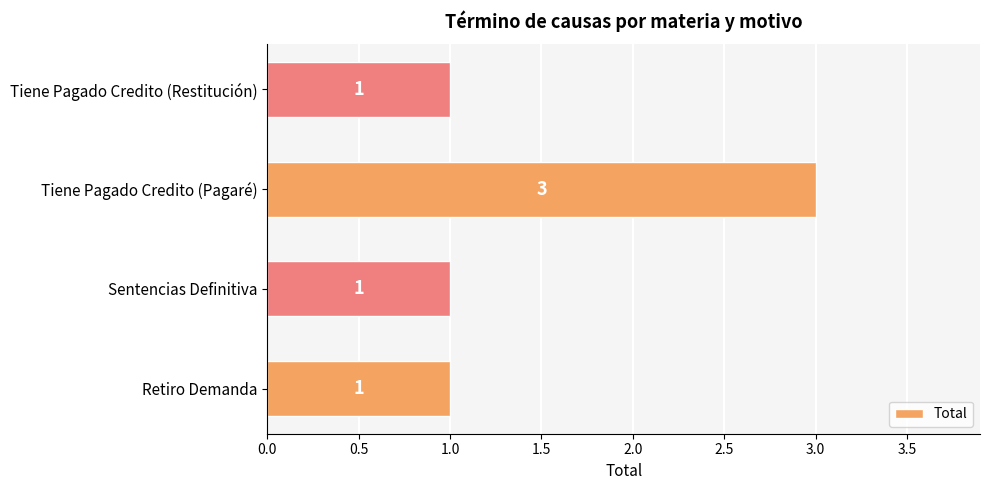

What is the sum of all values?

6